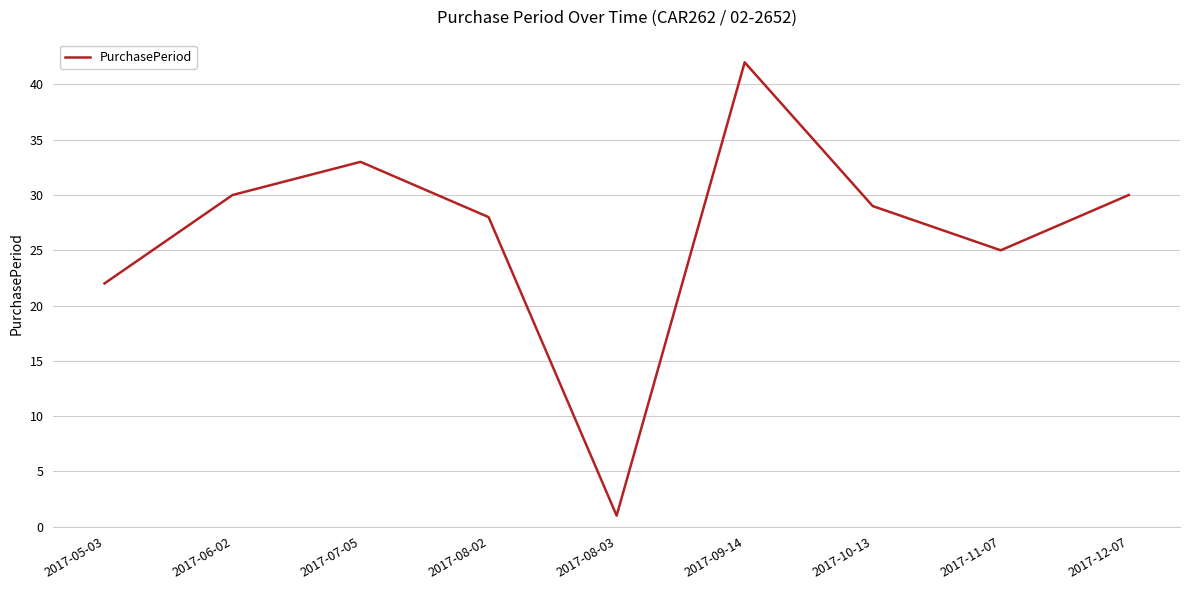

At which category does the data reach its first local peak?

2017-07-05